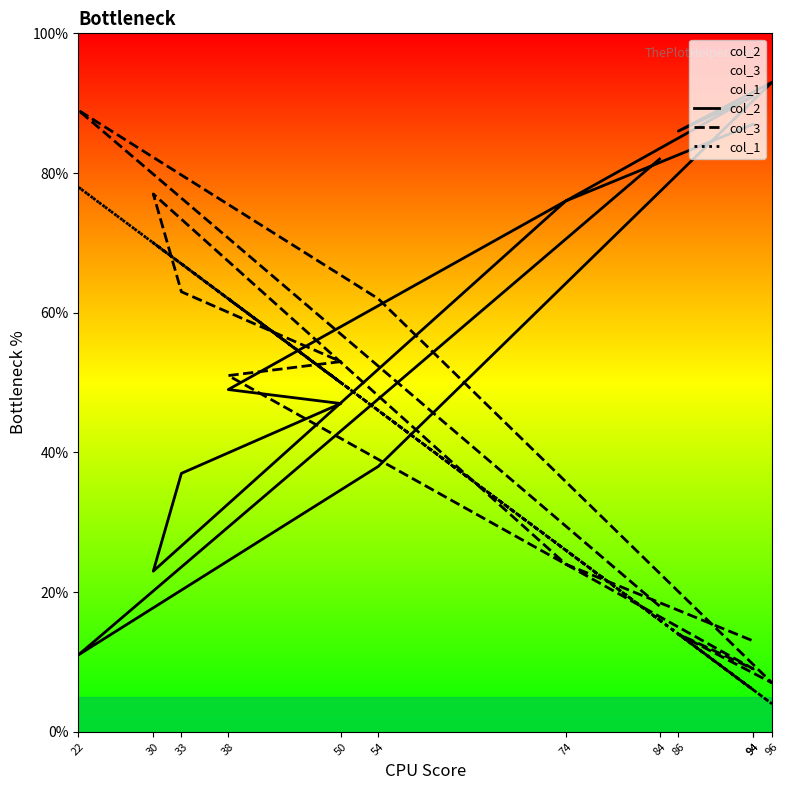

Which label corresponds to the smallest value in the chart?

96